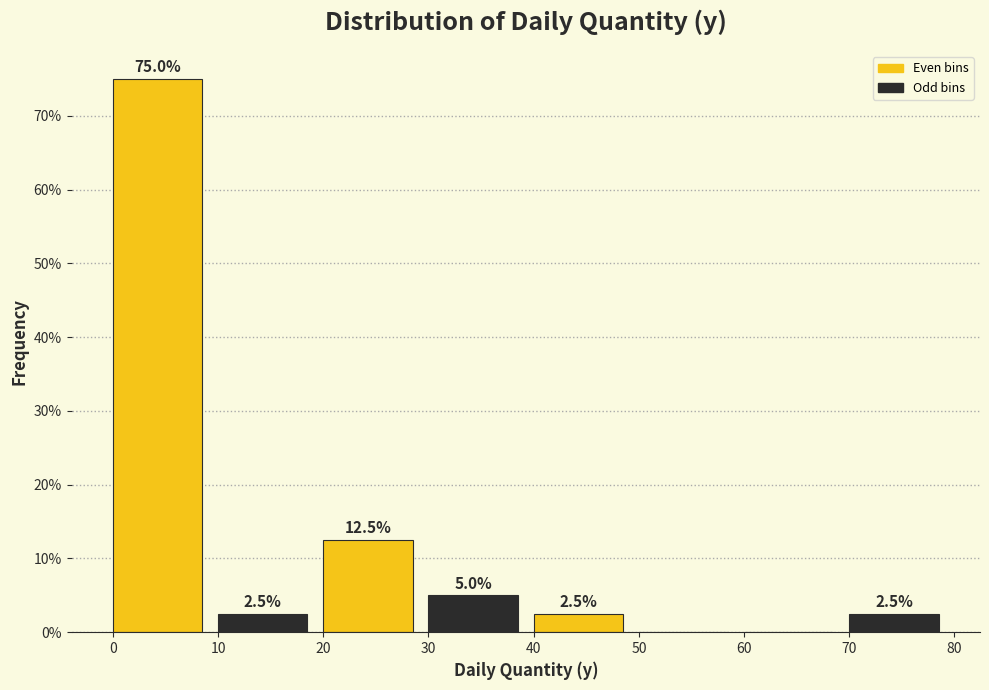

Over which range of the x-axis is the bar tallest?

0 to 10